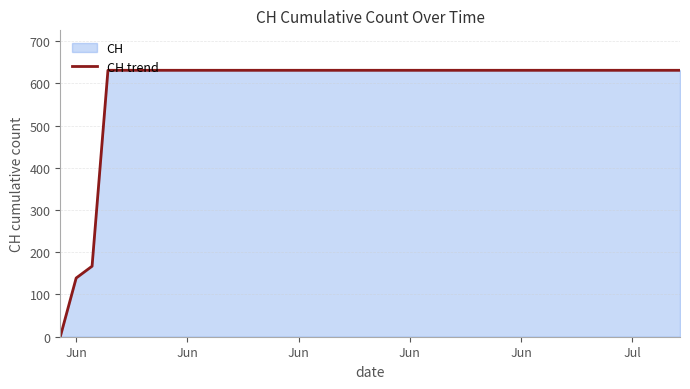

Count the number of categories in the chart.

40